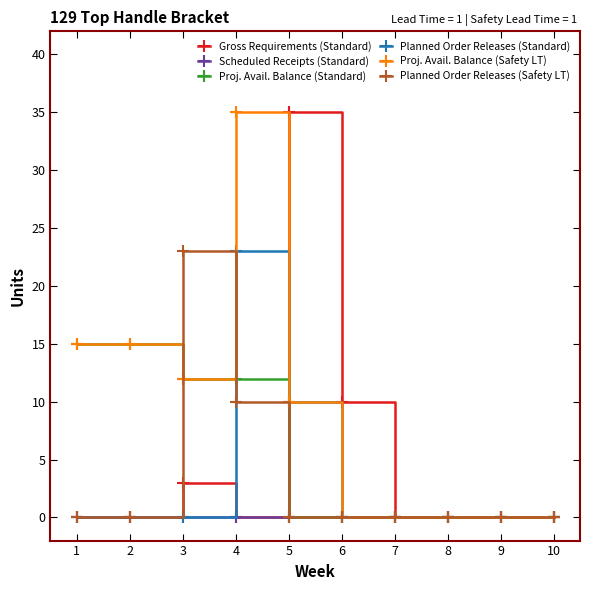

How many lines are shown in the chart?

6